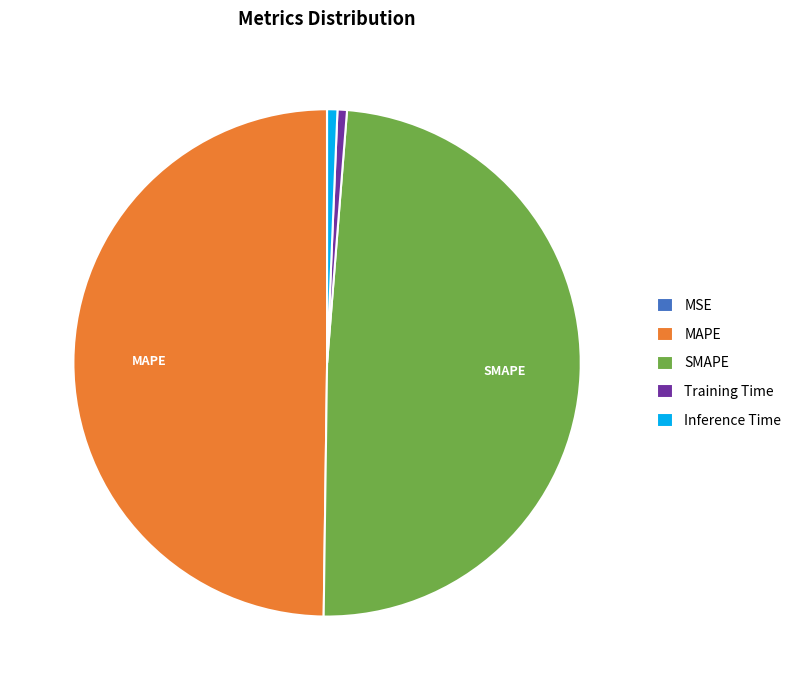

Does Training Time represent more than half of the total?

No